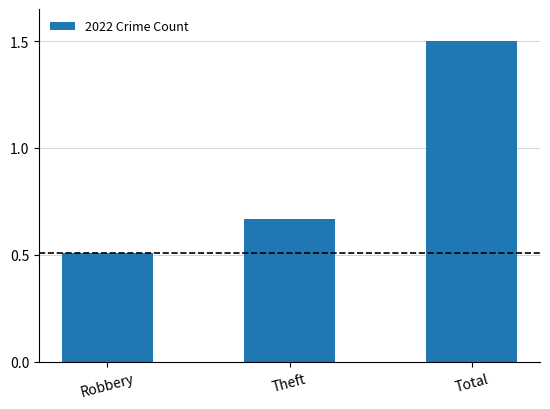

What is the difference between the maximum and minimum values?

1.0